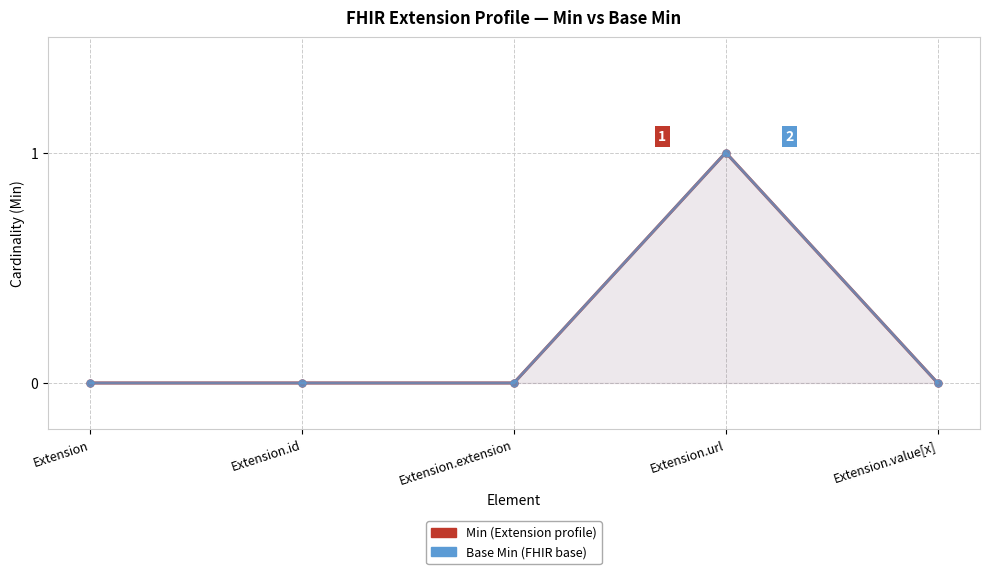

What is the total value across all series at Extension.url?

2